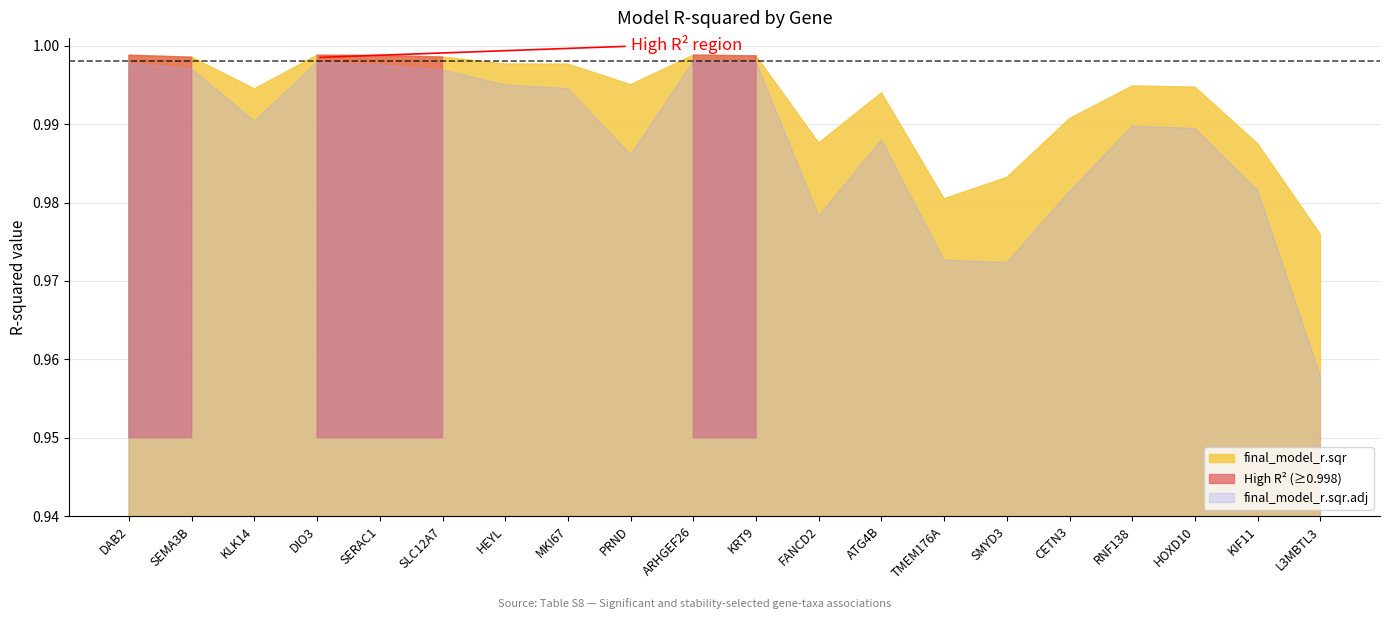

Reading left to right, transcribe all the data shown in this chart.

final_model_r.sqr.adj: DAB2=1.0	SEMA3B=1.0	KLK14=1.0	DIO3=1.0	SERAC1=1.0	SLC12A7=1.0	HEYL=1.0	MKI67=1.0	PRND=1.0	ARHGEF26=1.0	KRT9=1.0	FANCD2=1.0	ATG4B=1.0	TMEM176A=1.0	SMYD3=1.0	CETN3=1.0	RNF138=1.0	HOXD10=1.0	KIF11=1.0	L3MBTL3=1.0
final_model_r.sqr: DAB2=1.0	SEMA3B=1.0	KLK14=1.0	DIO3=1.0	SERAC1=1.0	SLC12A7=1.0	HEYL=1.0	MKI67=1.0	PRND=1.0	ARHGEF26=1.0	KRT9=1.0	FANCD2=1.0	ATG4B=1.0	TMEM176A=1.0	SMYD3=1.0	CETN3=1.0	RNF138=1.0	HOXD10=1.0	KIF11=1.0	L3MBTL3=1.0